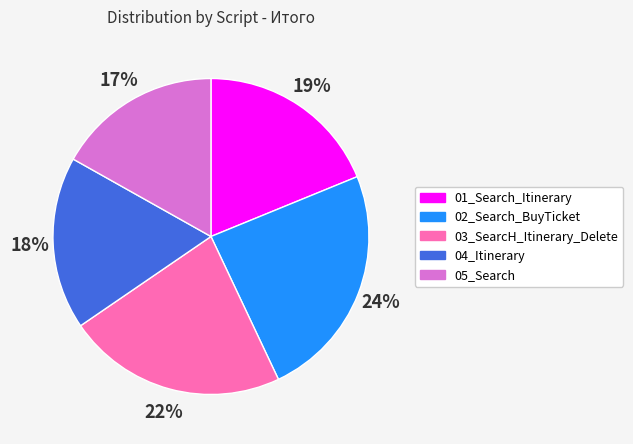

Is the sum of 03_SearcH_Itinerary_Delete and 04_Itinerary greater than half?

No